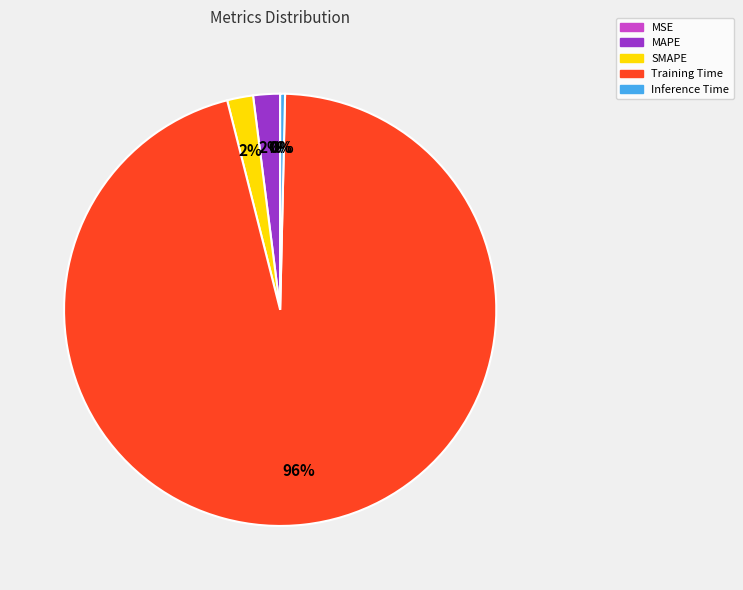

To the nearest percent, what is the difference between the largest and smallest slice percentages?

96%